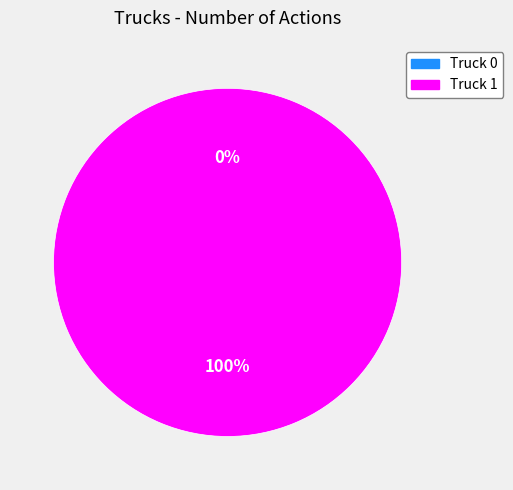

How many slices are in this pie chart?

2